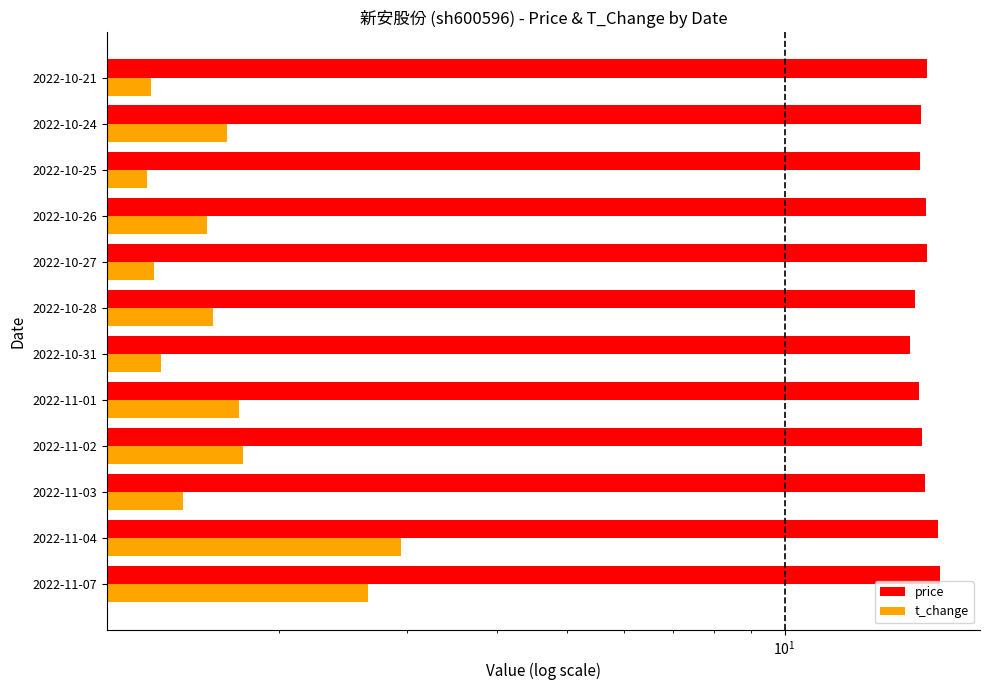

Reading left to right, transcribe all the data shown in this chart.

price: 16.4	16.3	15.7	15.5	15.3	14.9	15.2	15.8	15.7	15.4	15.4	15.8
t_change: 2.6	3.0	1.5	1.8	1.8	1.4	1.6	1.3	1.6	1.3	1.7	1.3